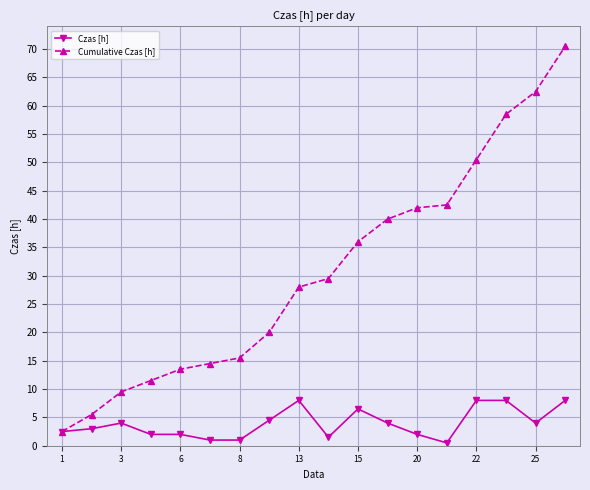

Which series has the widest spread of values?

Cumulative Czas [h]